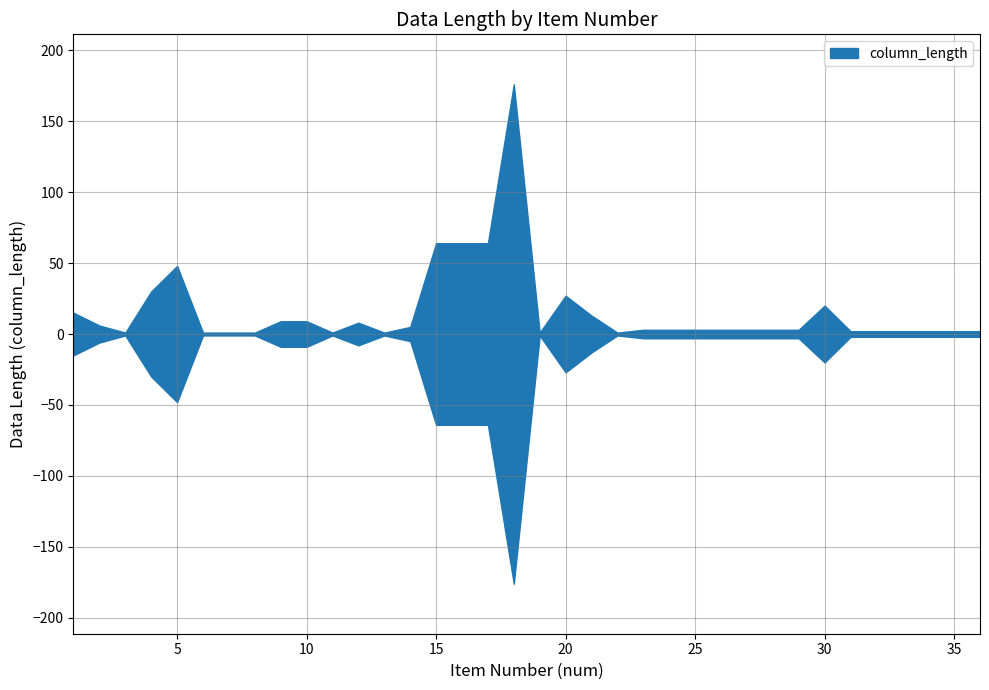

How many data points are less than 3?

14